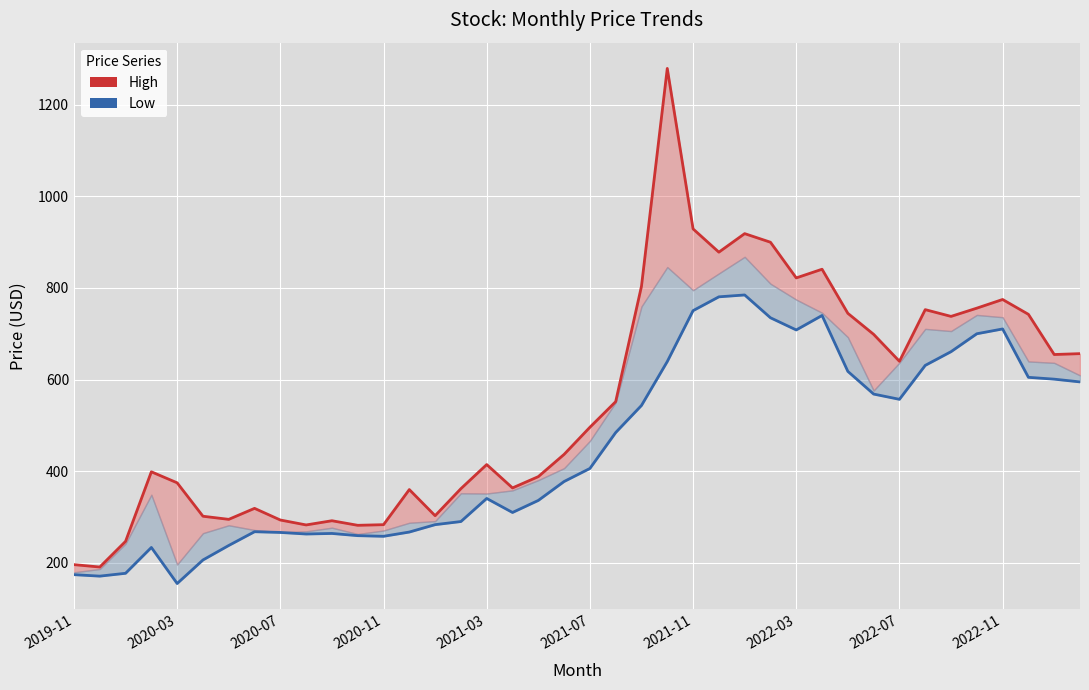

What is the difference between the High values at 15 and 33?

390.8